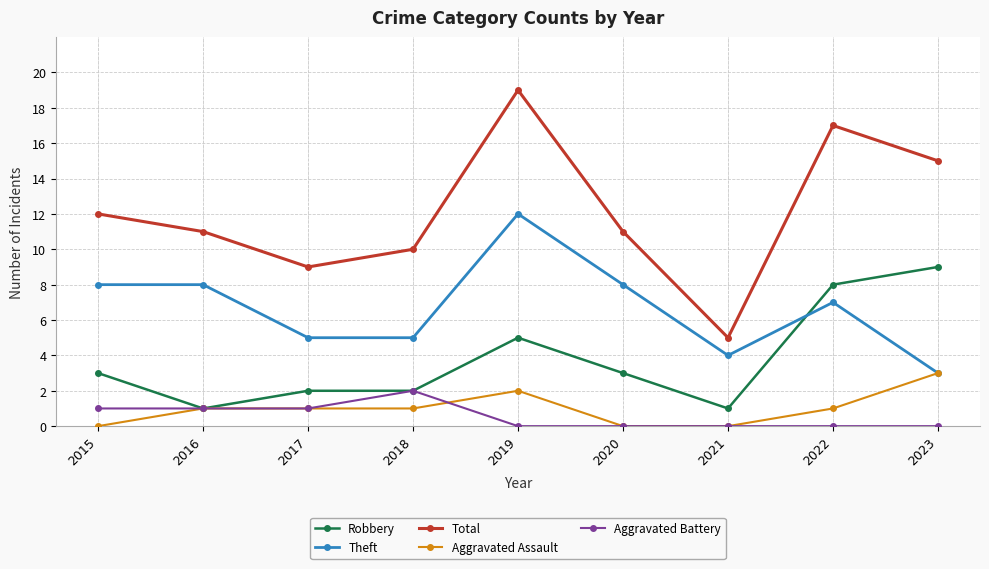

At which category is the sum across all series the highest?

2019